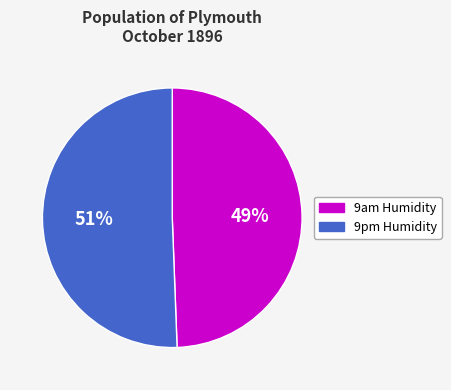

Does 9am Humidity represent more than half of the total?

No